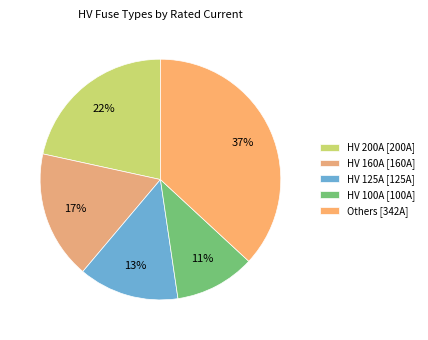

To the nearest percent, what is the difference between the largest and smallest slice percentages?

26%